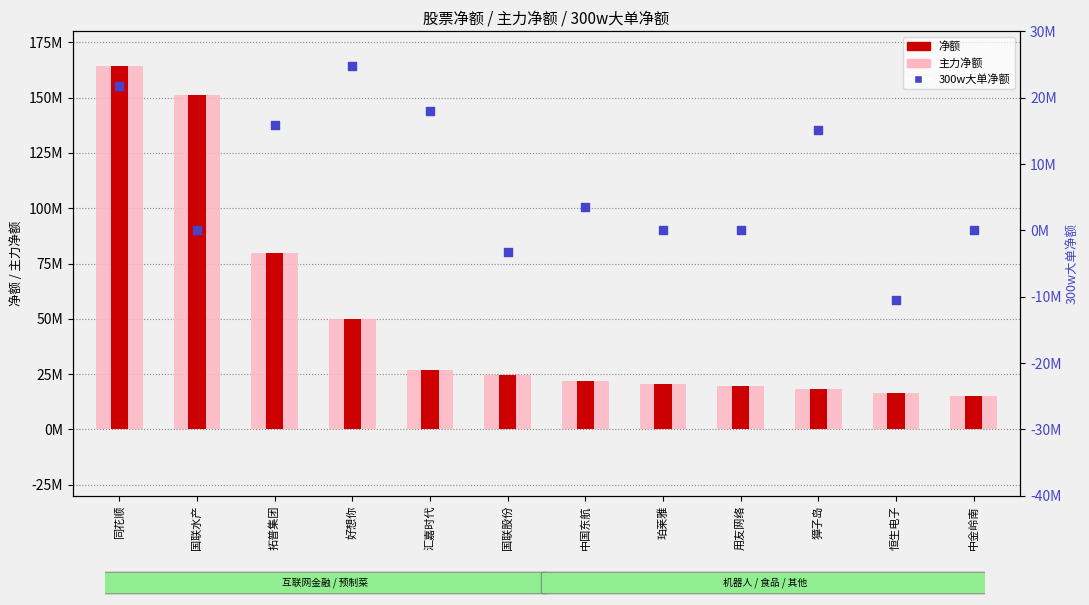

What are all the series names shown in the legend?

主力净额, 净额, 300w大单净额